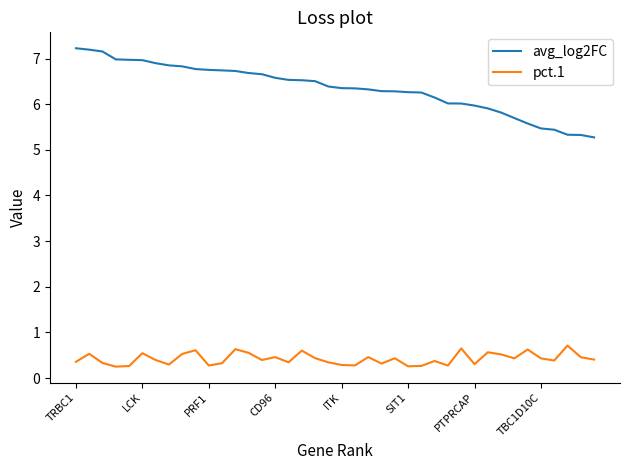

True or false: pct.1 and avg_log2FC cross at least once.

False